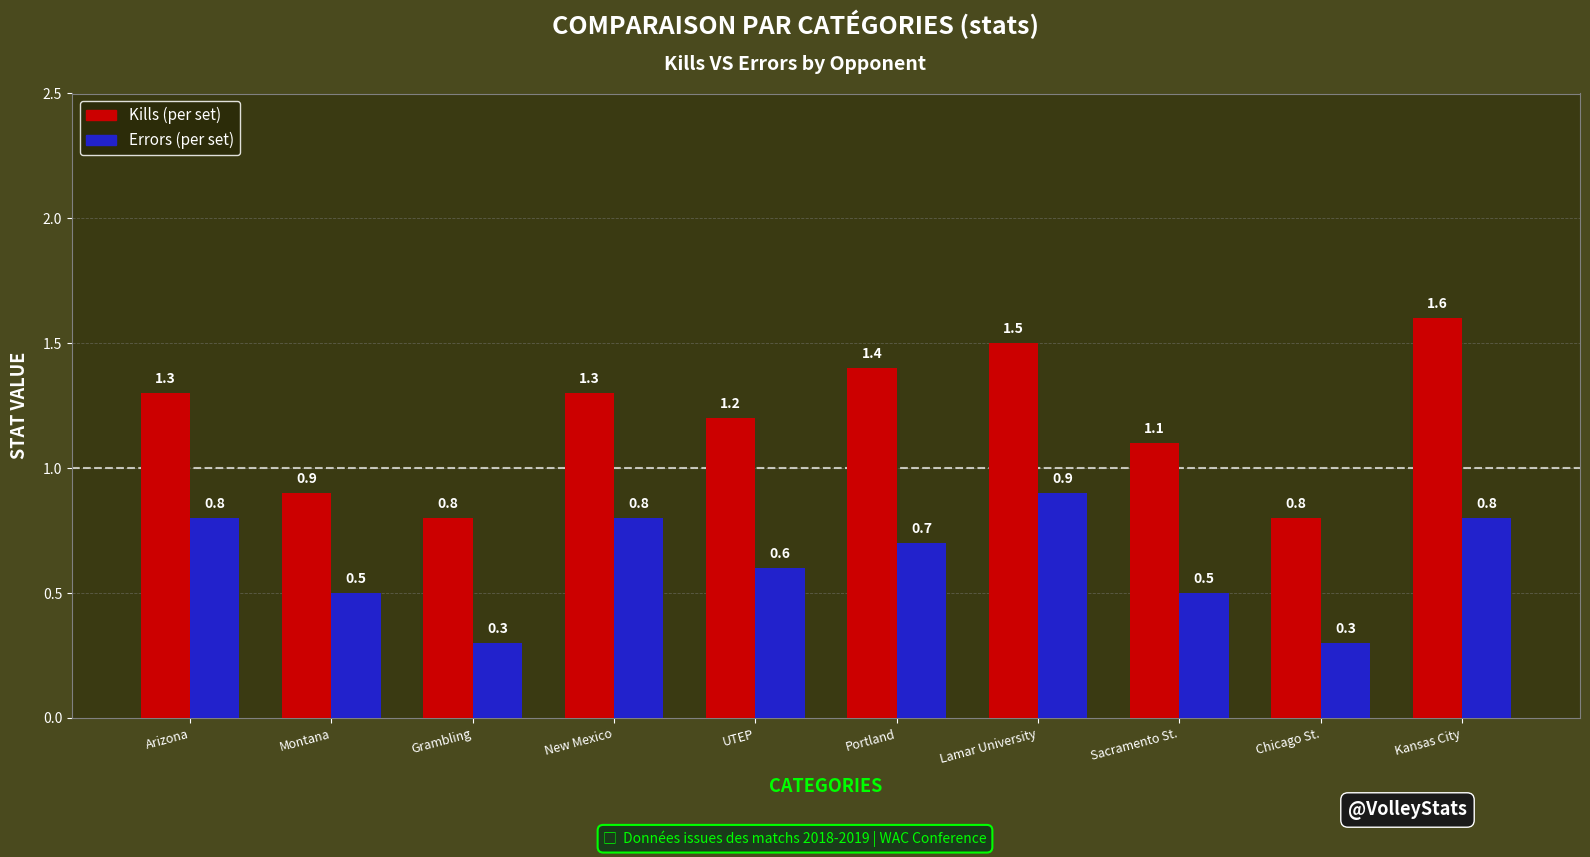

What is the total value across all series at Chicago St.?

1.1